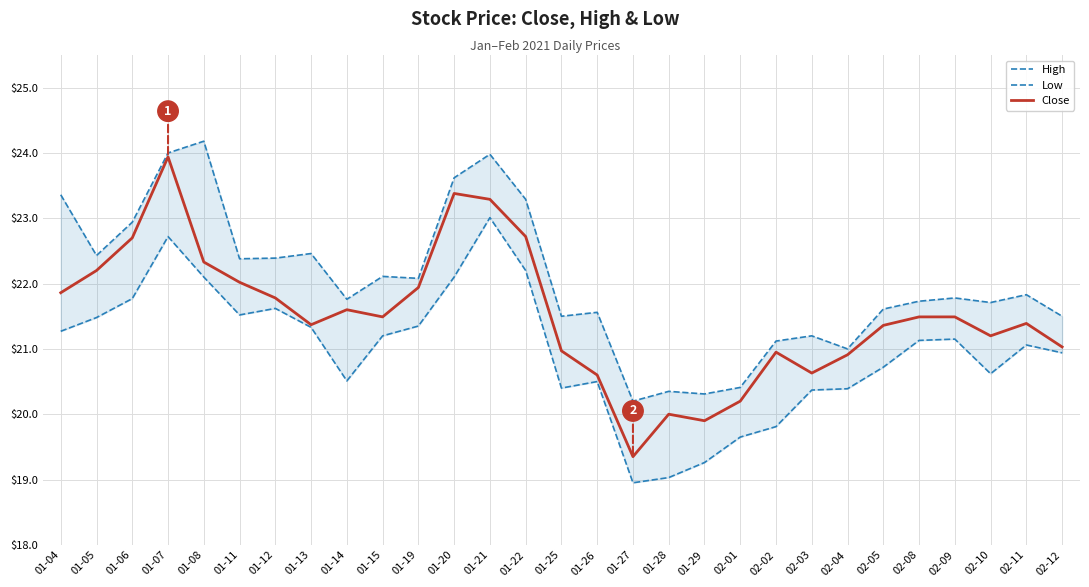

What is the label of the 28th point from the right?

01-05